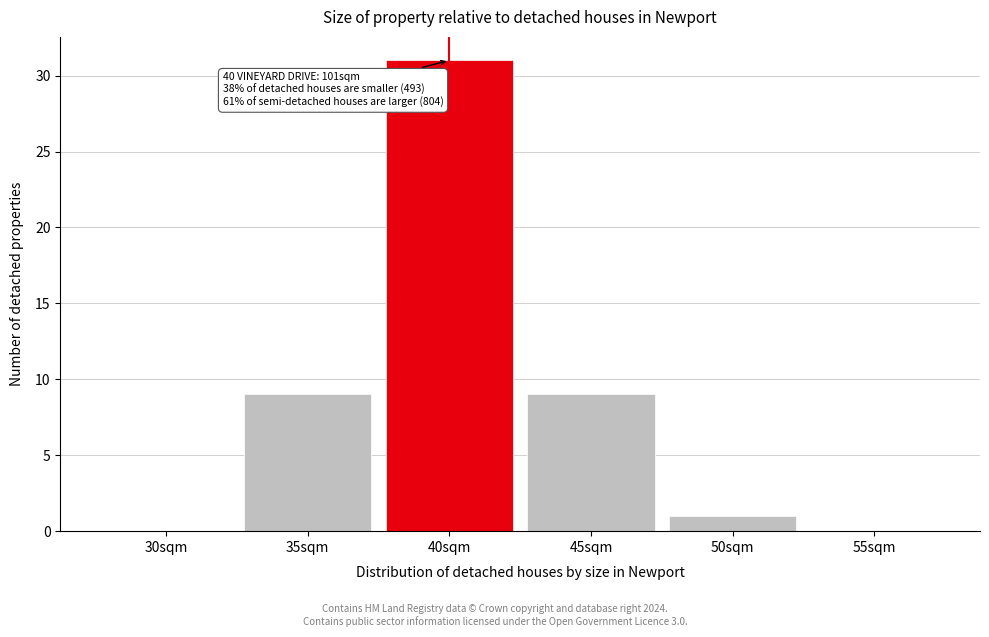

Reading right to left, list all the values displayed in this chart.

55sqm=0	50sqm=1	45sqm=9	40sqm=31	35sqm=9	30sqm=0